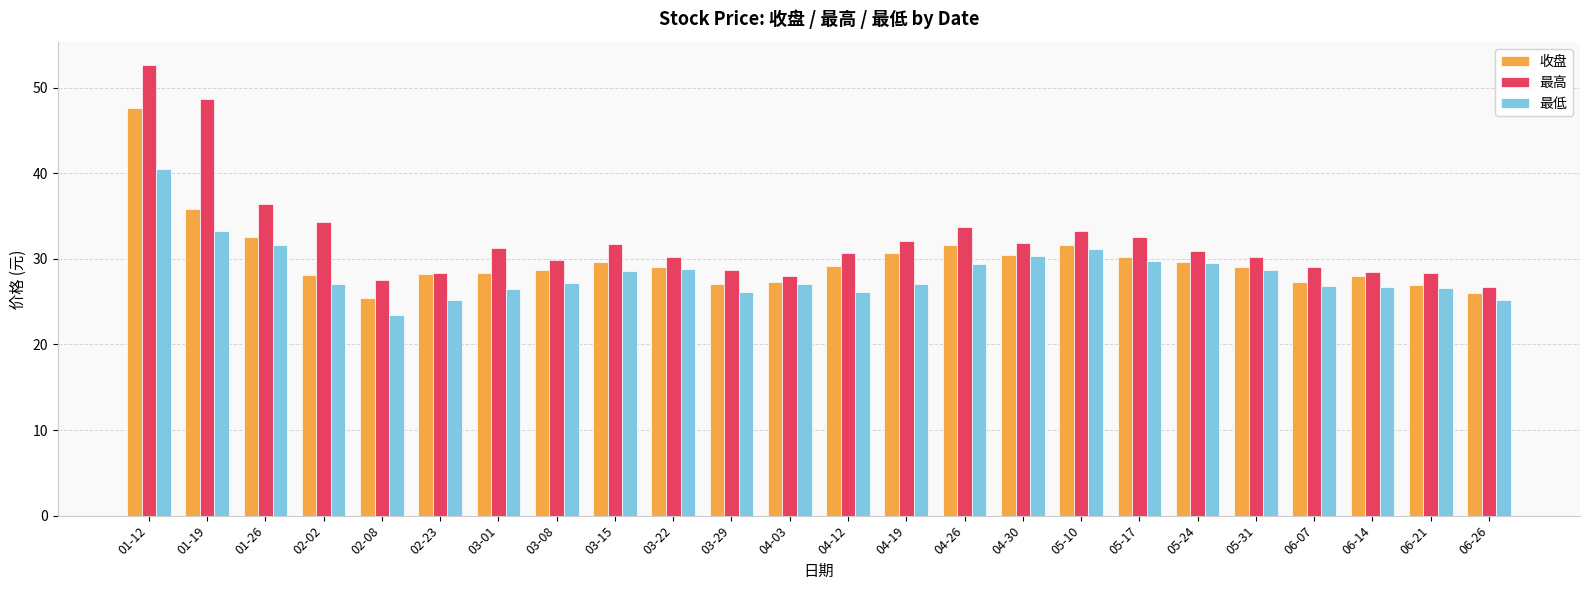

How many series are shown in this chart?

3